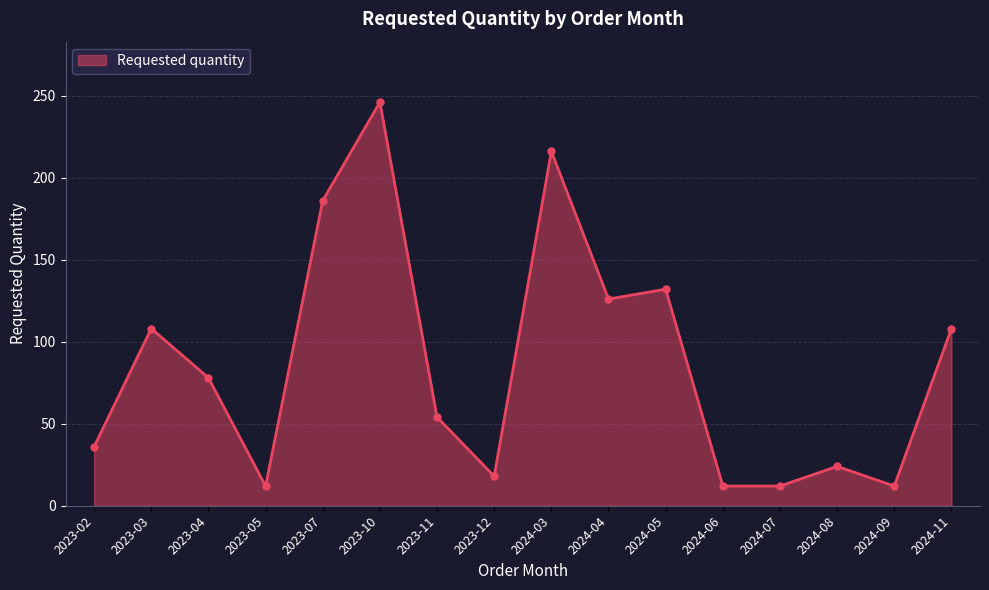

What is the ratio of the value at 2023-04 to the value at 2023-05?

6.5